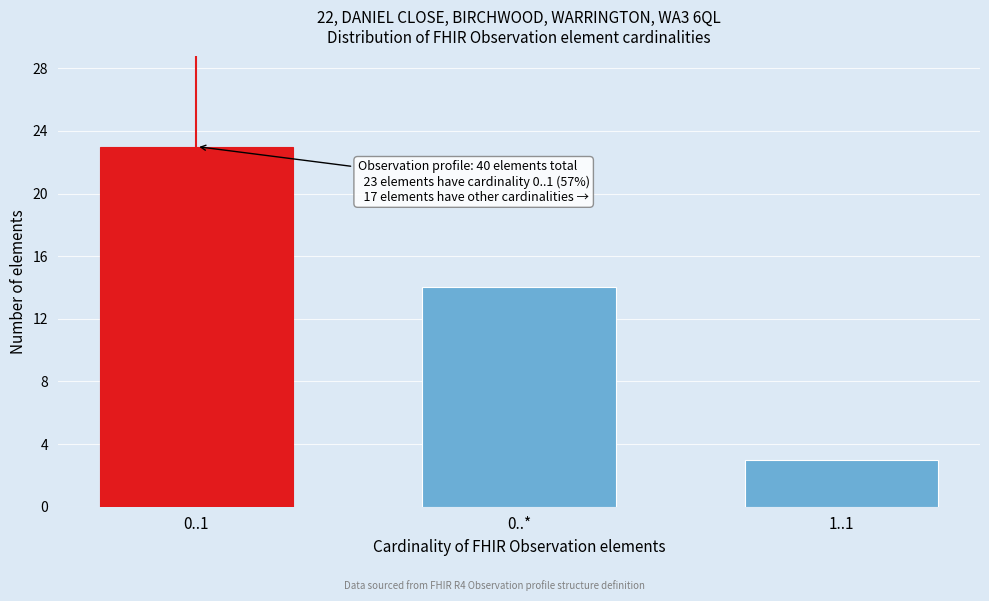

Reading left to right, list all the values displayed in this chart.

0..1=23	0..*=14	1..1=3